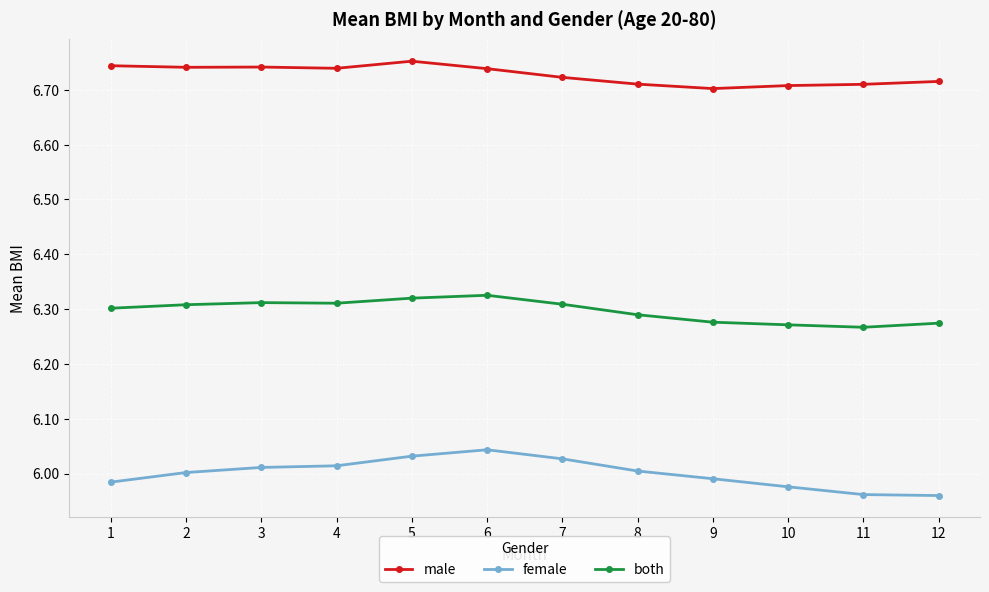

Is the value of both at 5 greater than the value of female at 12?

Yes